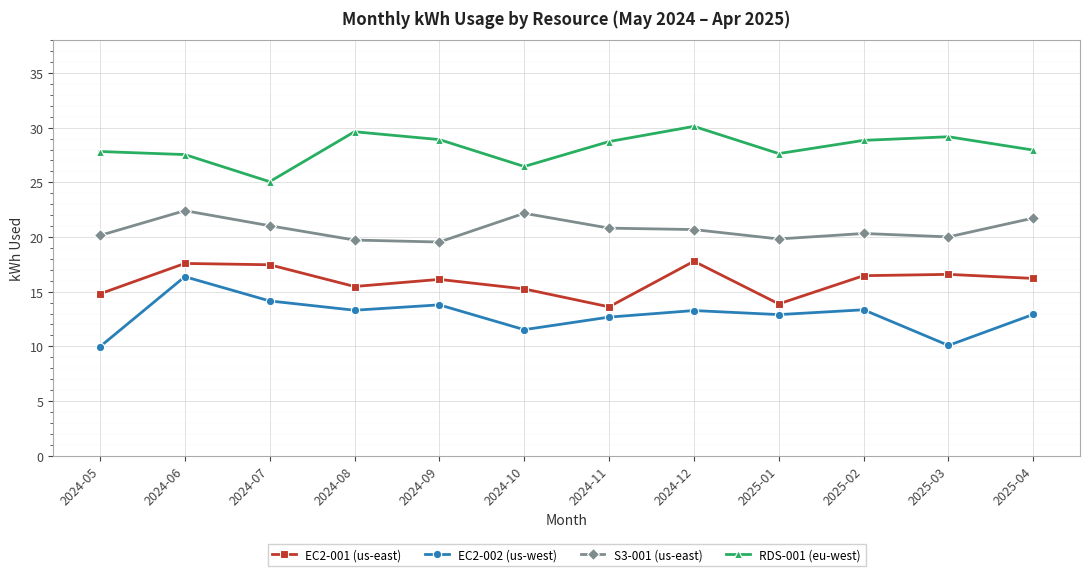

True or false: RDS-001 (eu-west) and S3-001 (us-east) cross at least once.

False